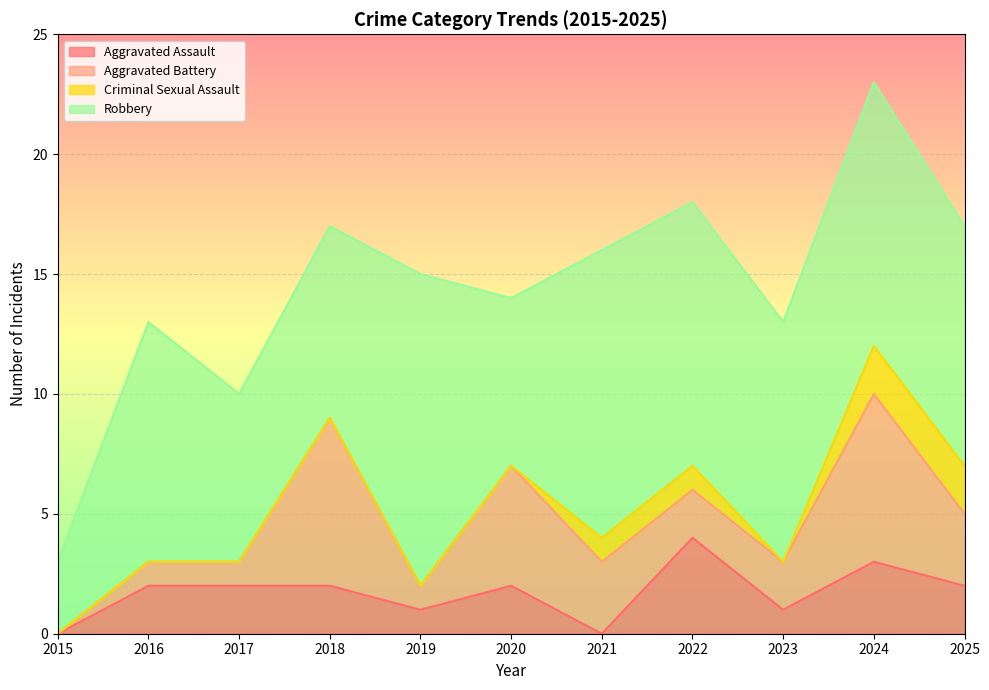

Reading left to right, transcribe all the data shown in this chart.

Aggravated Assault: 2015=0	2016=2	2017=2	2018=2	2019=1	2020=2	2021=0	2022=4	2023=1	2024=3	2025=2
Aggravated Battery: 2015=0	2016=1	2017=1	2018=7	2019=1	2020=5	2021=3	2022=2	2023=2	2024=7	2025=3
Criminal Sexual Assault: 2015=0	2016=0	2017=0	2018=0	2019=0	2020=0	2021=1	2022=1	2023=0	2024=2	2025=2
Robbery: 2015=3	2016=10	2017=7	2018=8	2019=13	2020=7	2021=12	2022=11	2023=10	2024=11	2025=10